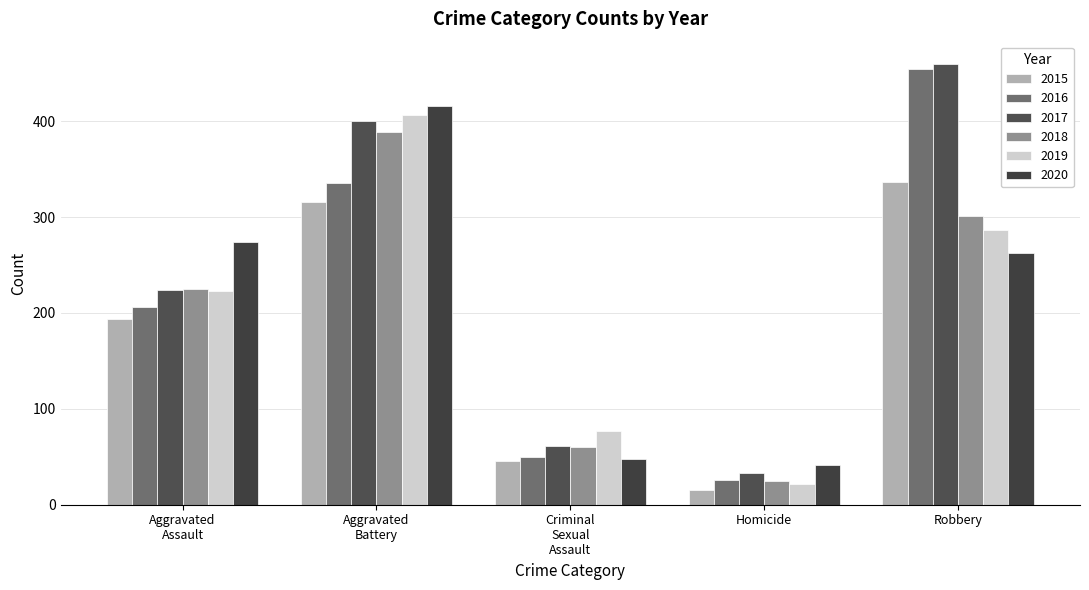

Reading left to right, what are all the values shown in this chart?

2015: Aggravated
Assault=194	Aggravated
Battery=316	Criminal
Sexual
Assault=46	Homicide=15	Robbery=337
2016: Aggravated
Assault=206	Aggravated
Battery=336	Criminal
Sexual
Assault=50	Homicide=26	Robbery=454
2017: Aggravated
Assault=224	Aggravated
Battery=400	Criminal
Sexual
Assault=61	Homicide=33	Robbery=460
2018: Aggravated
Assault=225	Aggravated
Battery=389	Criminal
Sexual
Assault=60	Homicide=25	Robbery=301
2019: Aggravated
Assault=223	Aggravated
Battery=407	Criminal
Sexual
Assault=77	Homicide=22	Robbery=287
2020: Aggravated
Assault=274	Aggravated
Battery=416	Criminal
Sexual
Assault=48	Homicide=41	Robbery=263